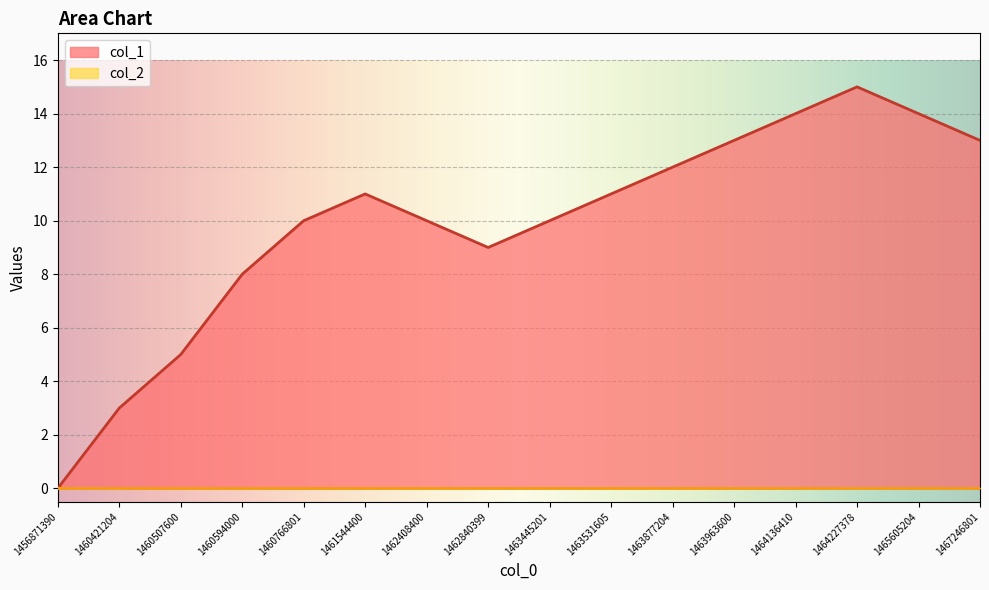

What is the value of the 6th point from the left?

11